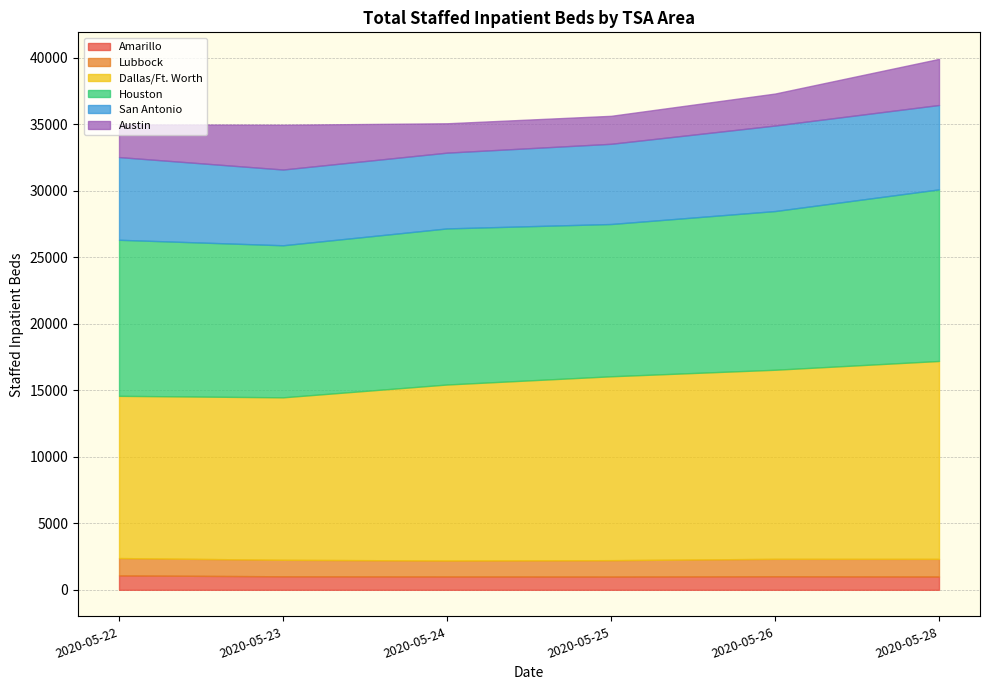

At 2020-05-28, list the series in order from smallest to largest.

Amarillo, Lubbock, Austin, San Antonio, Houston, Dallas/Ft. Worth